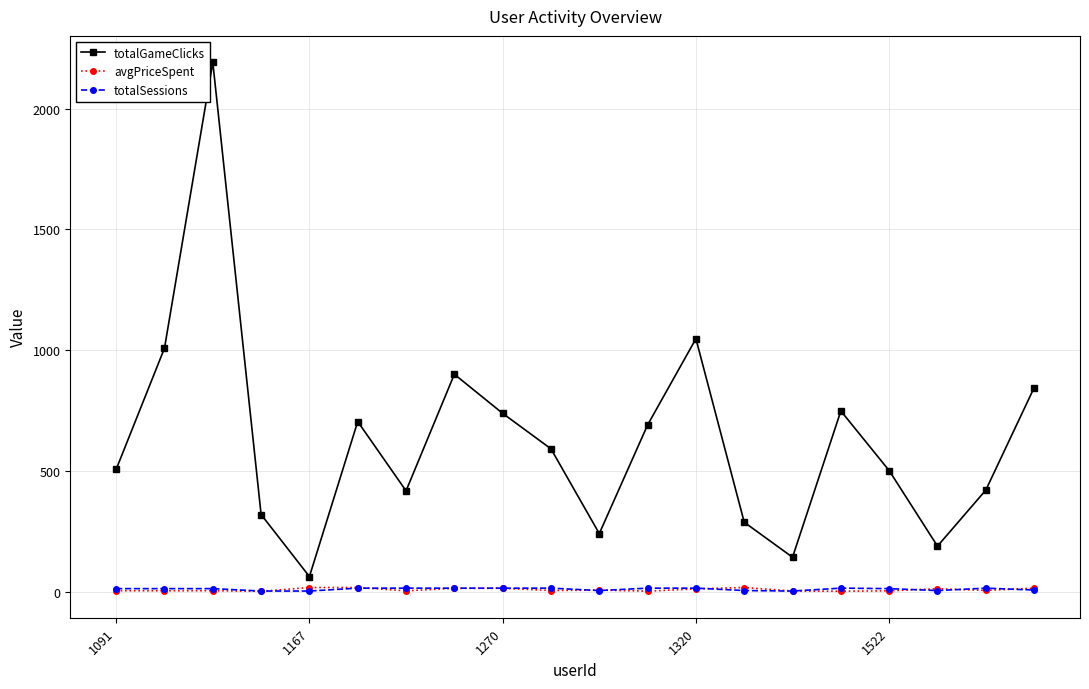

What is the value of the avgPriceSpent point at the 2nd from the left?

3.0